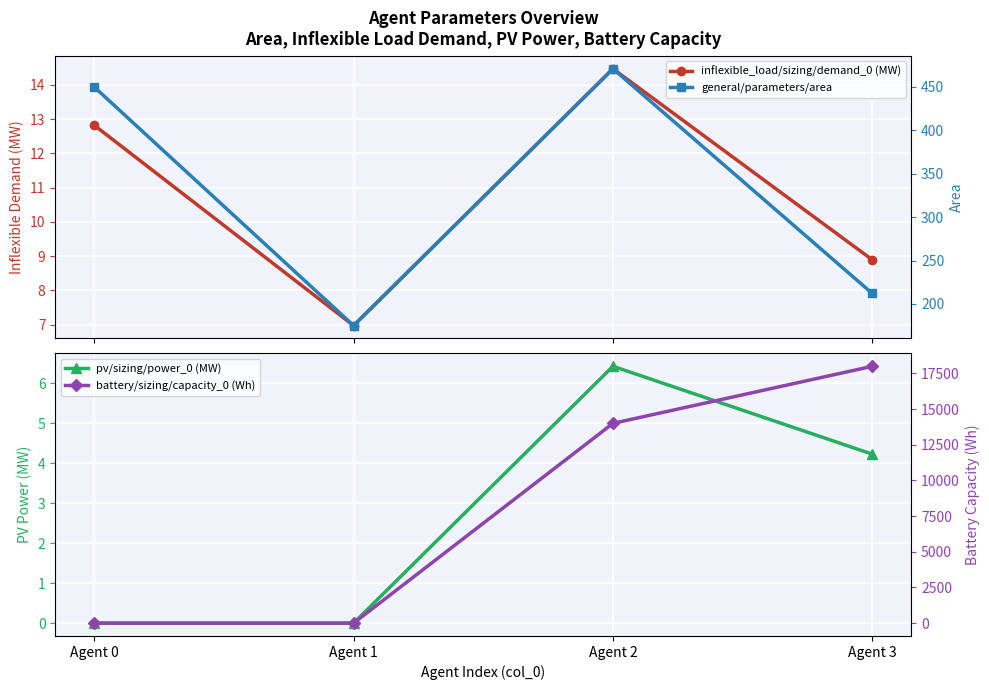

Which series has the largest range (max minus min)?

battery/sizing/capacity_0 (Wh)